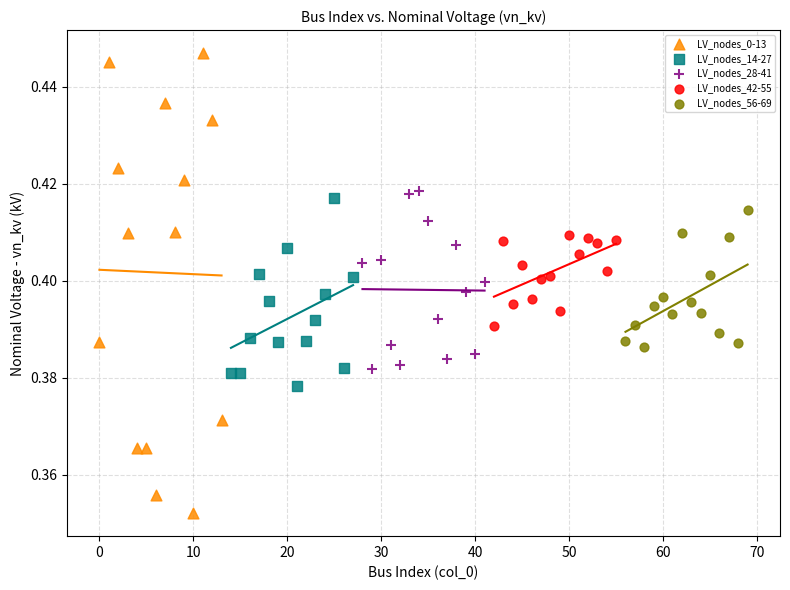

Which series reaches the minimum Y coordinate?

LV_nodes_0-13